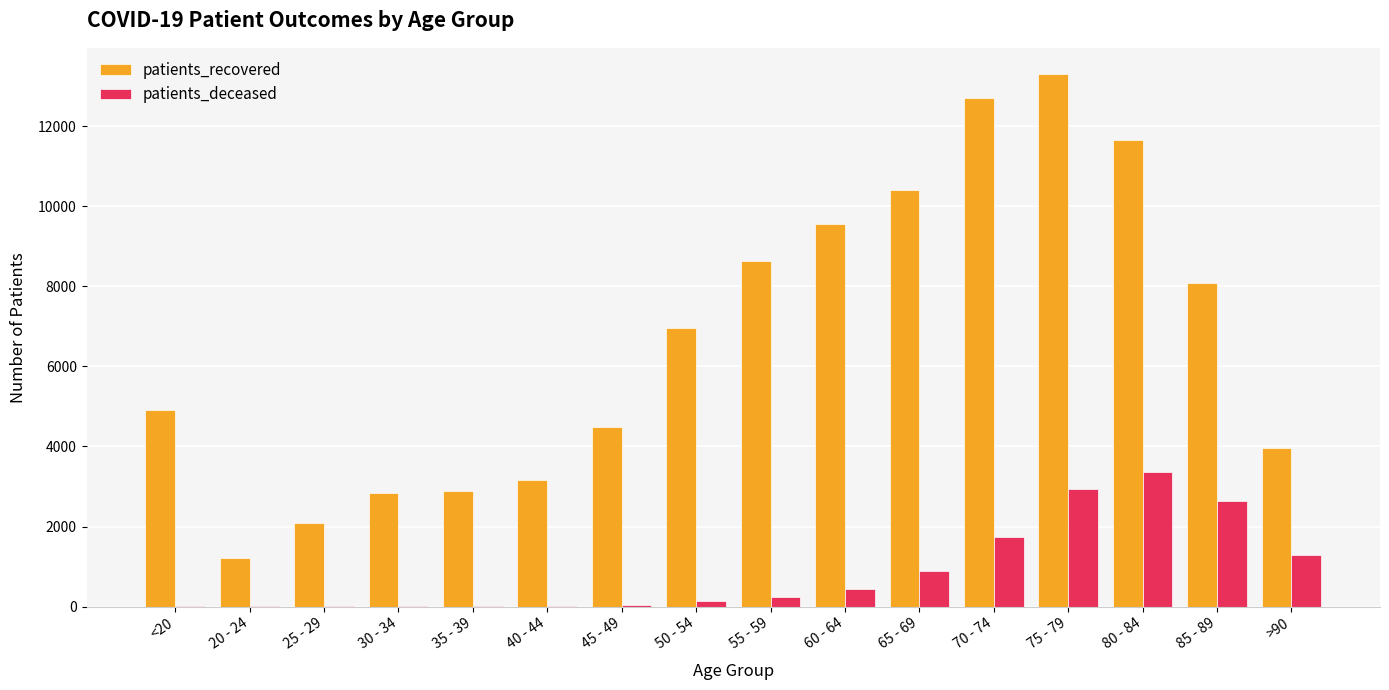

Which series has the largest total across all categories?

patients_recovered